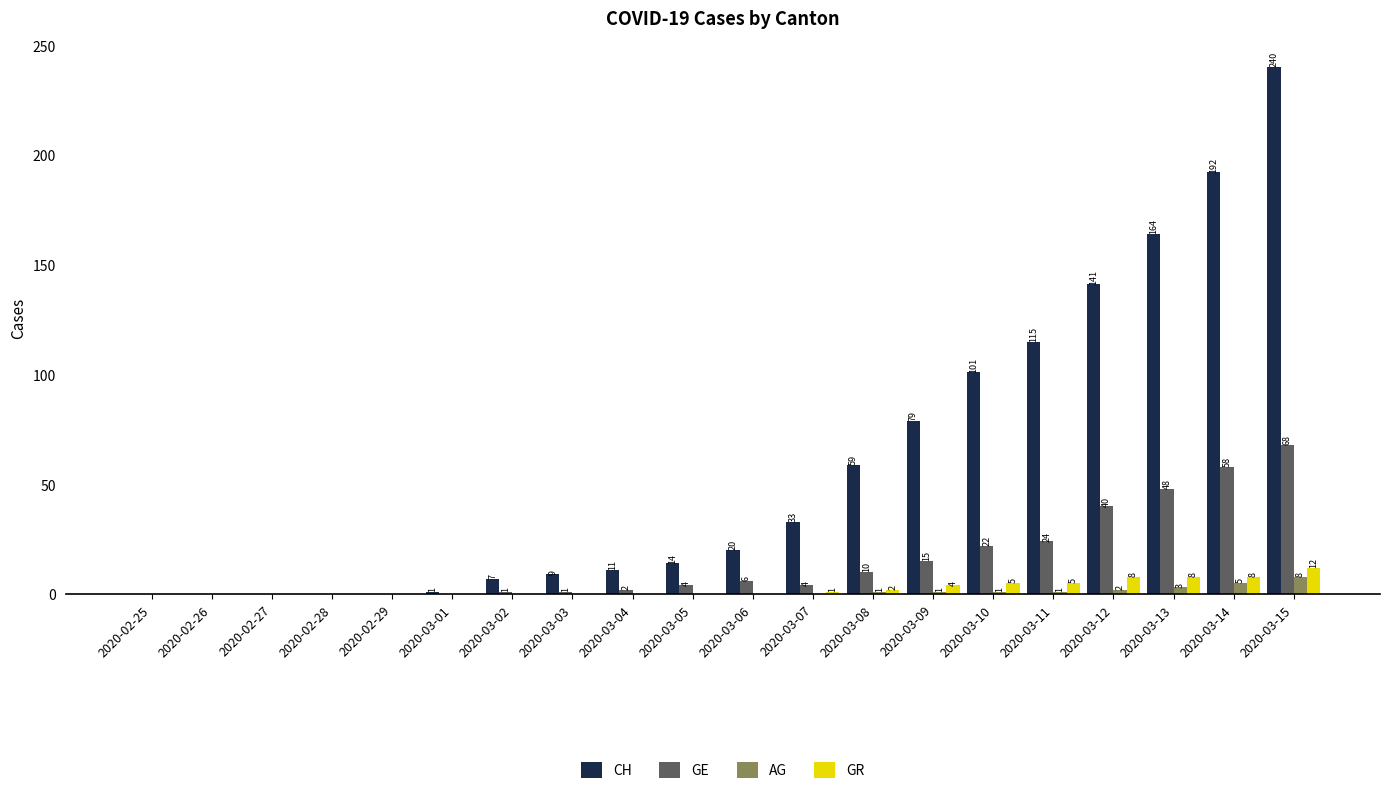

Is it true that GE equals 24 at 2020-02-27?

False